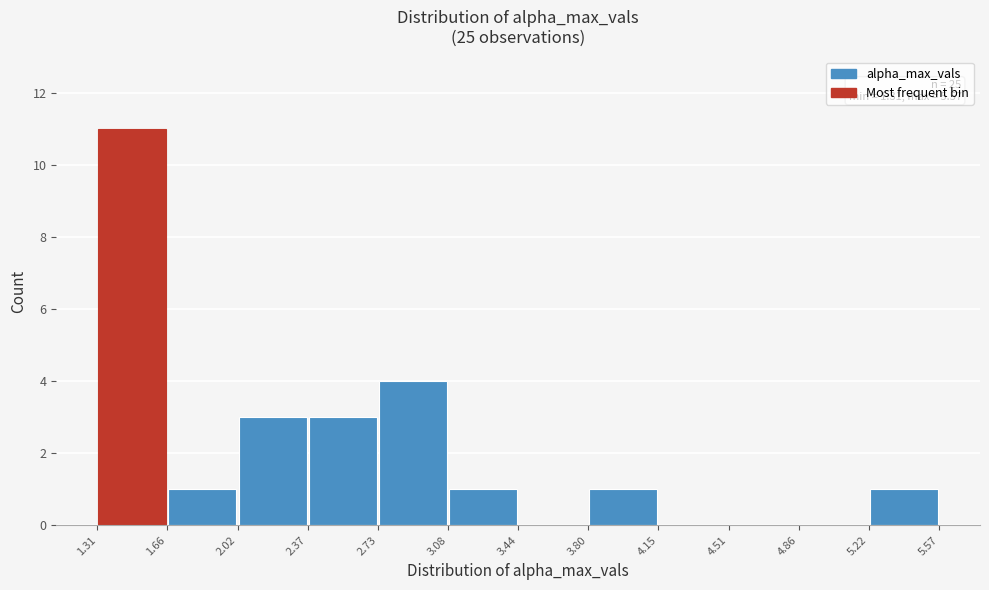

Which range on the x-axis has the tallest bar?

1.31 to 1.66